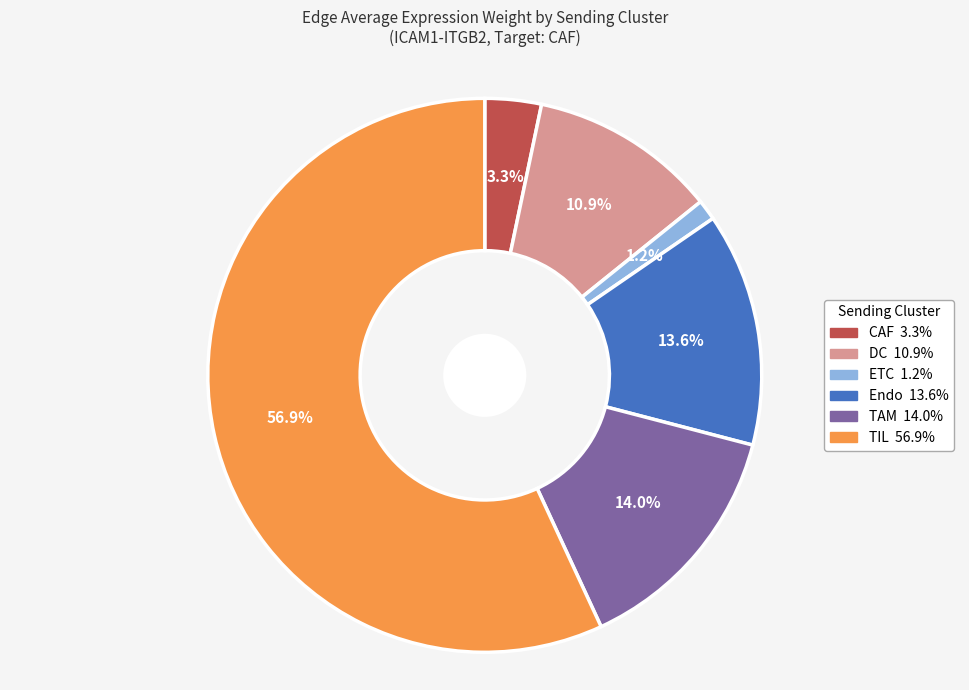

What is the largest slice in the pie chart?

TIL